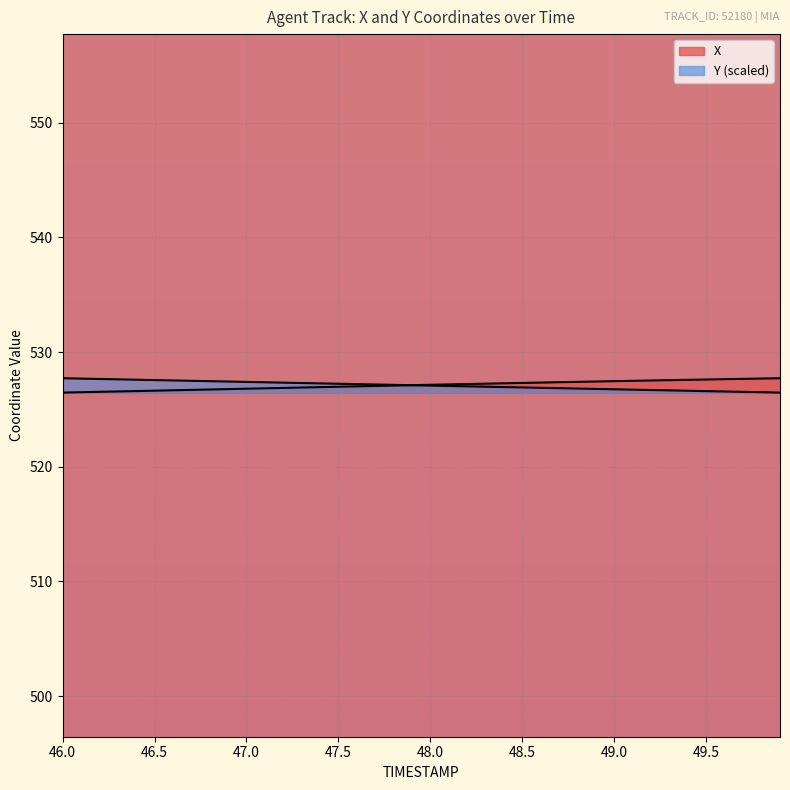

Where is Y nearest to the value 527?

48.2